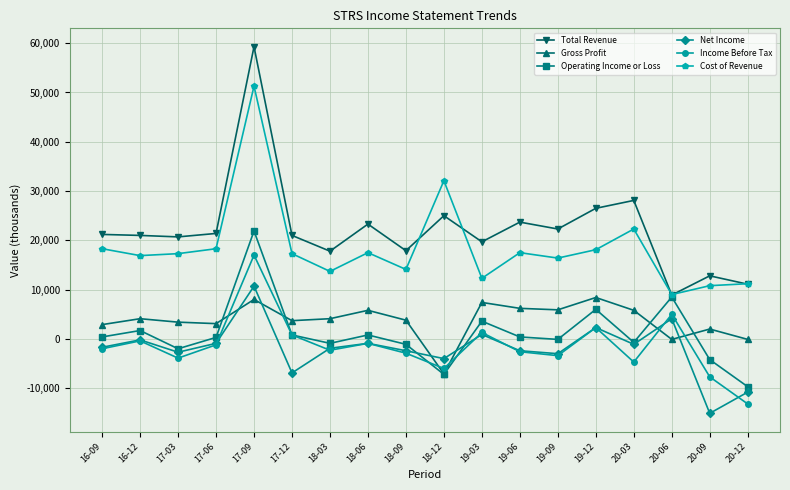

What is the label of the 10th point from the left?

18-12